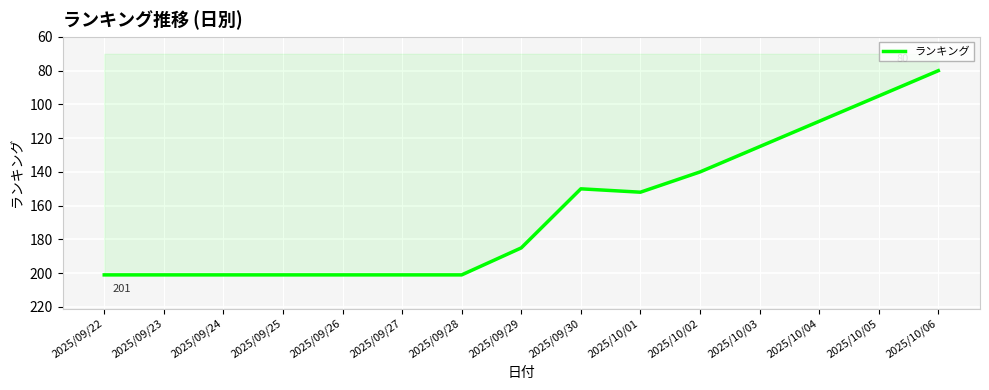

Approximately how many times larger is the value at 2025/09/24 compared to 2025/09/29?

1.1